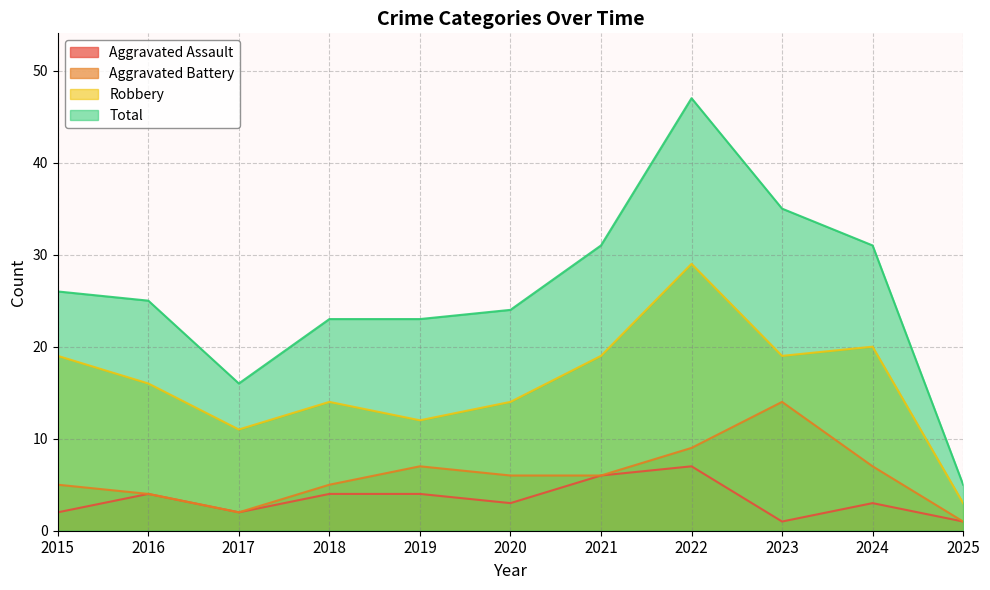

What is the average value of the Aggravated Assault series?

3